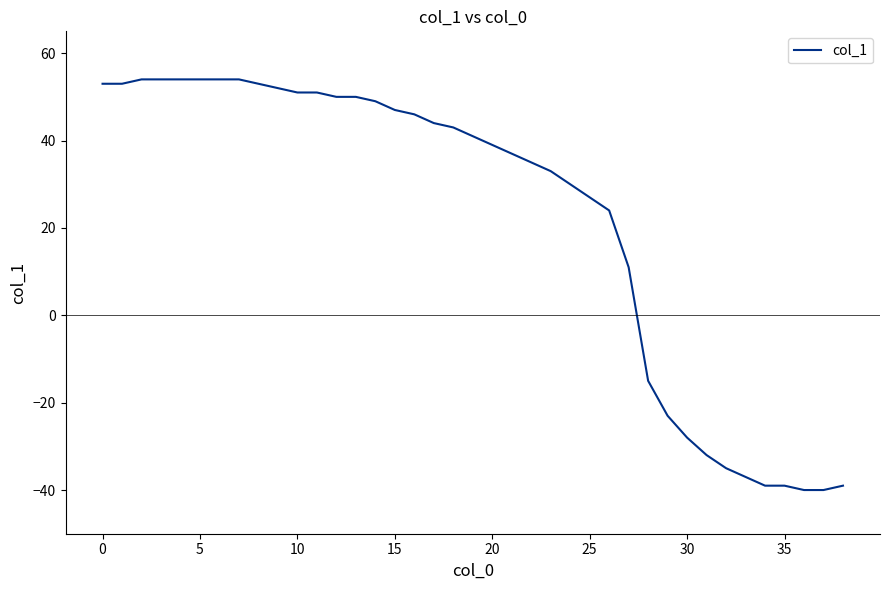

What is the maximum value shown in the chart?

54